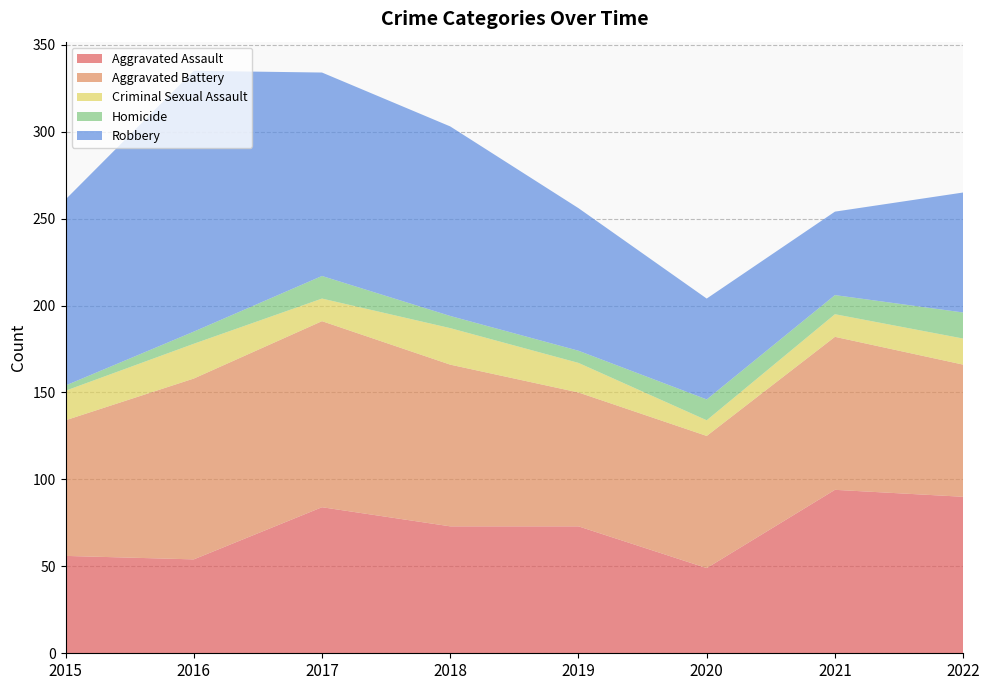

Reading left to right, extract all data points from this chart.

Aggravated Assault: 2015=56	2016=54	2017=84	2018=73	2019=73	2020=49	2021=94	2022=90
Aggravated Battery: 2015=78	2016=104	2017=107	2018=93	2019=77	2020=76	2021=88	2022=76
Criminal Sexual Assault: 2015=17	2016=20	2017=13	2018=21	2019=17	2020=9	2021=13	2022=15
Homicide: 2015=3	2016=7	2017=13	2018=7	2019=7	2020=12	2021=11	2022=15
Robbery: 2015=107	2016=150	2017=117	2018=109	2019=82	2020=58	2021=48	2022=69